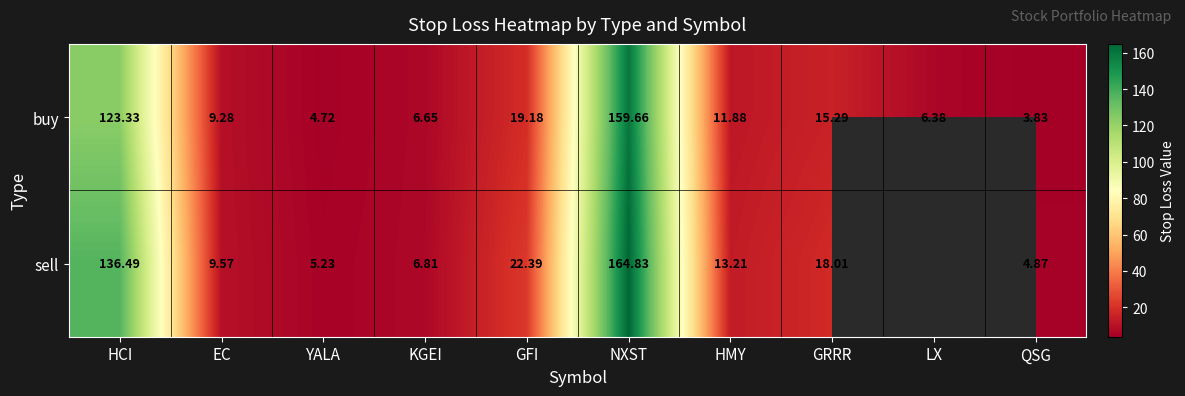

Rank the series at EC from lowest to highest value.

buy, sell